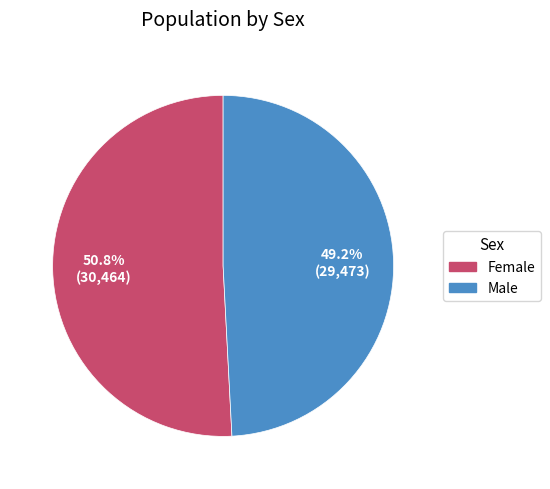

Count the number of slices in the pie.

2